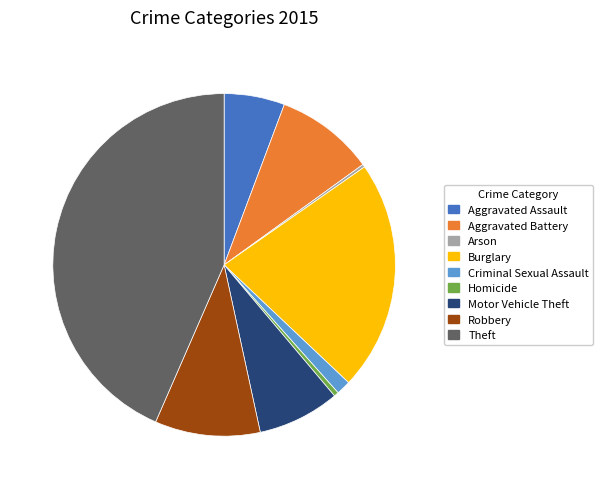

Is the sum of Aggravated Assault and Homicide greater than half?

No